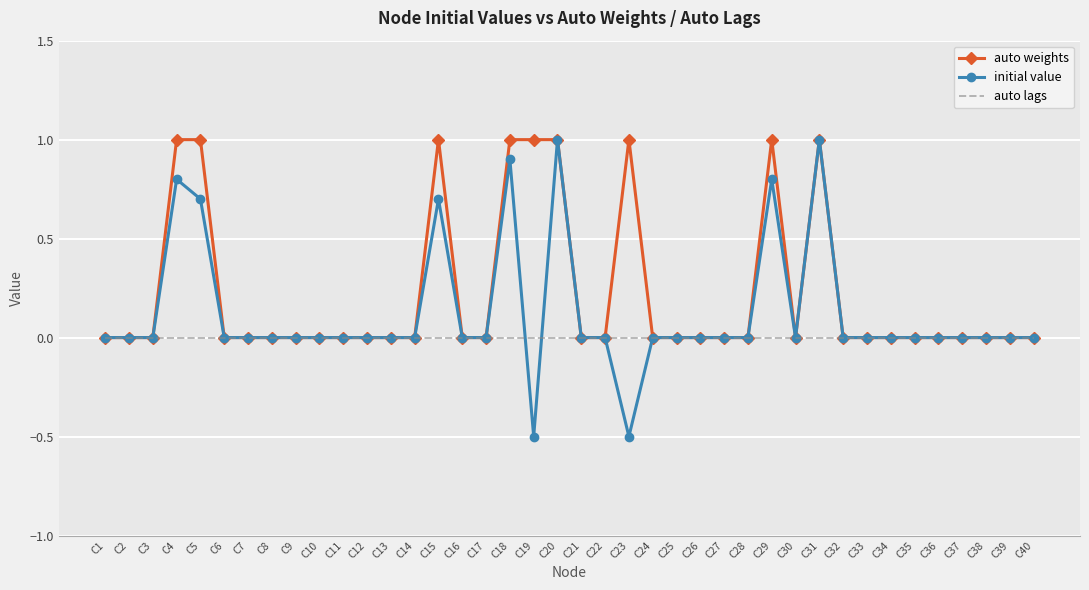

What is the highest value of the auto weights series?

1.0